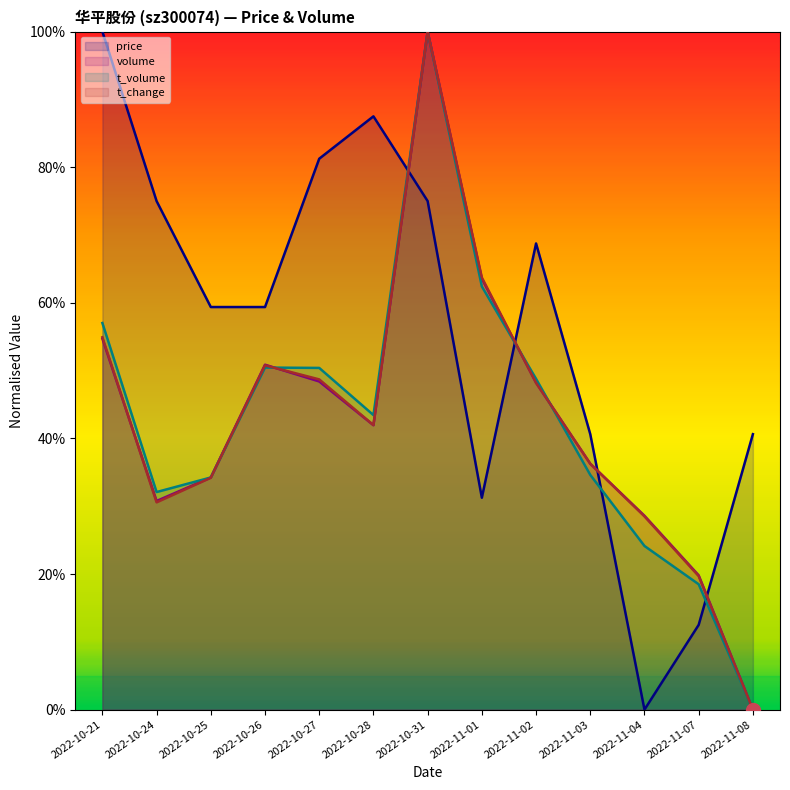

Between 2022-10-24 and 2022-11-07, which series saw the biggest shift?

price